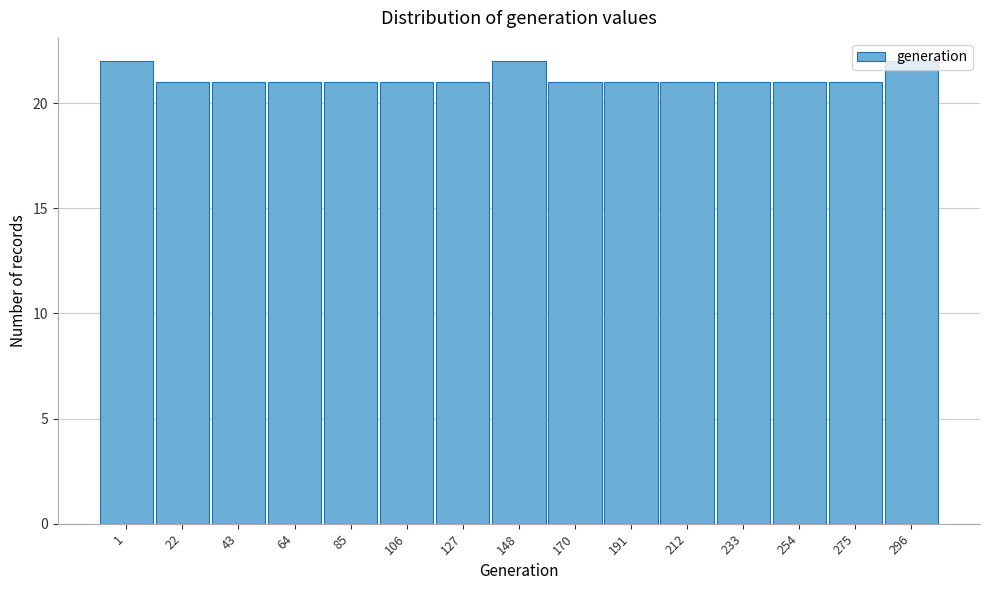

What is the sum of the values at 275 and 170?

42